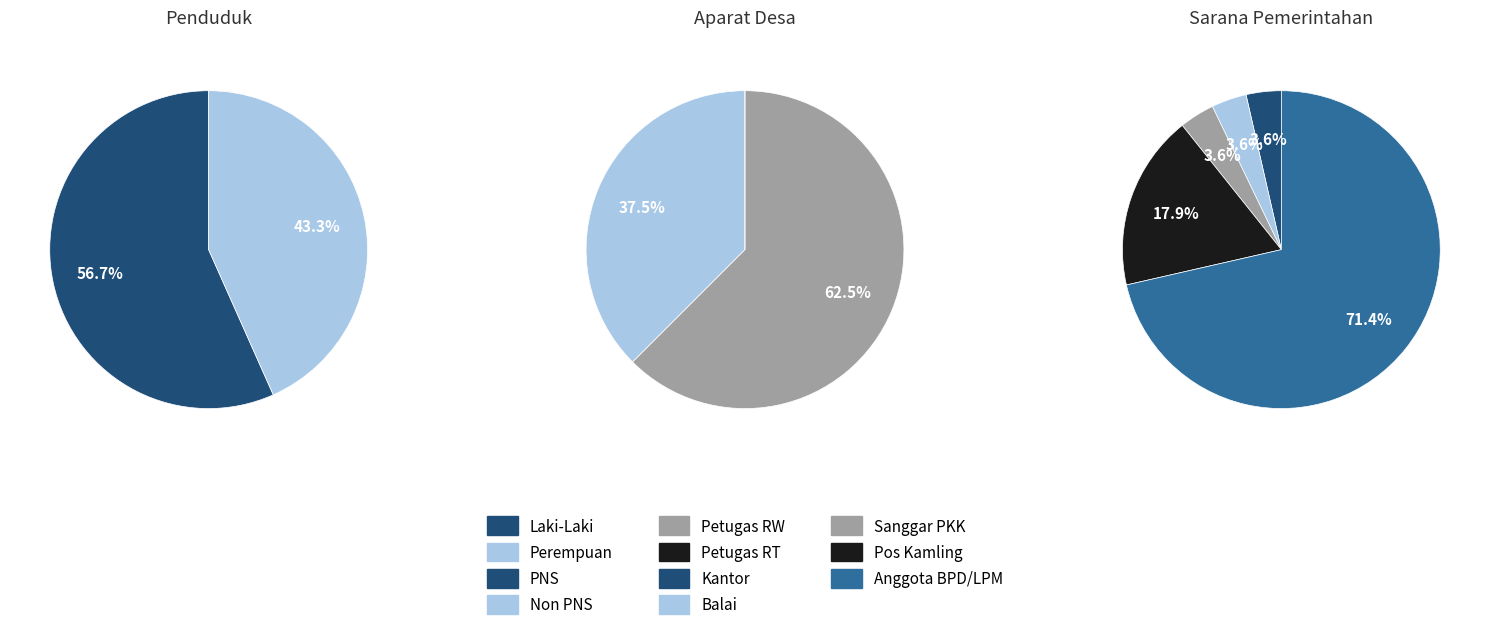

What is the total percentage of Laki-Laki and Perempuan?

100.0%